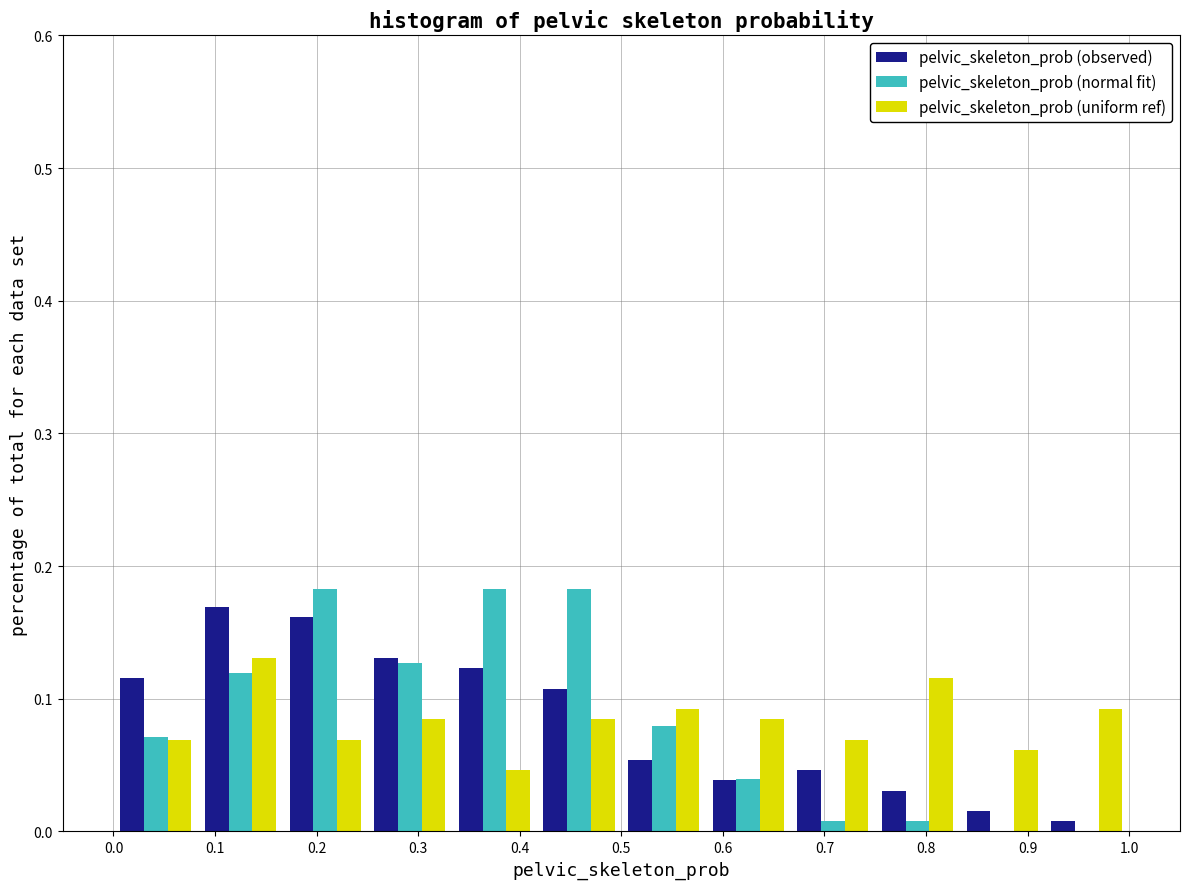

What is the height of the pelvic_skeleton_prob (uniform ref) bar covering 0.67 to 0.75 on the x-axis? Neither the bar edges nor the heights are printed on the chart, so give them approximately, as read against the axes.

0.07